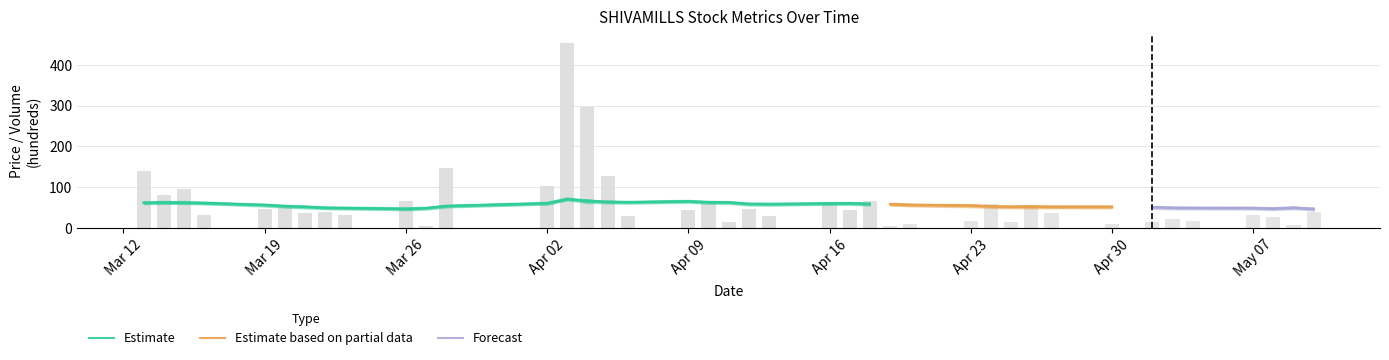

Where is VWAP nearest to the value 57?

2018-03-19